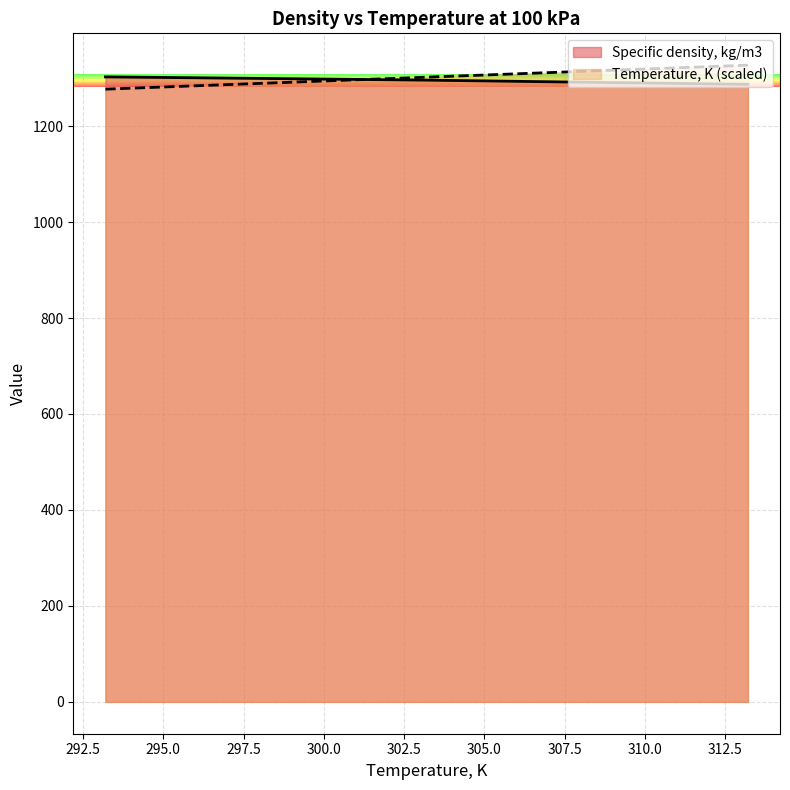

Which series has the largest total across all categories?

Temperature, K